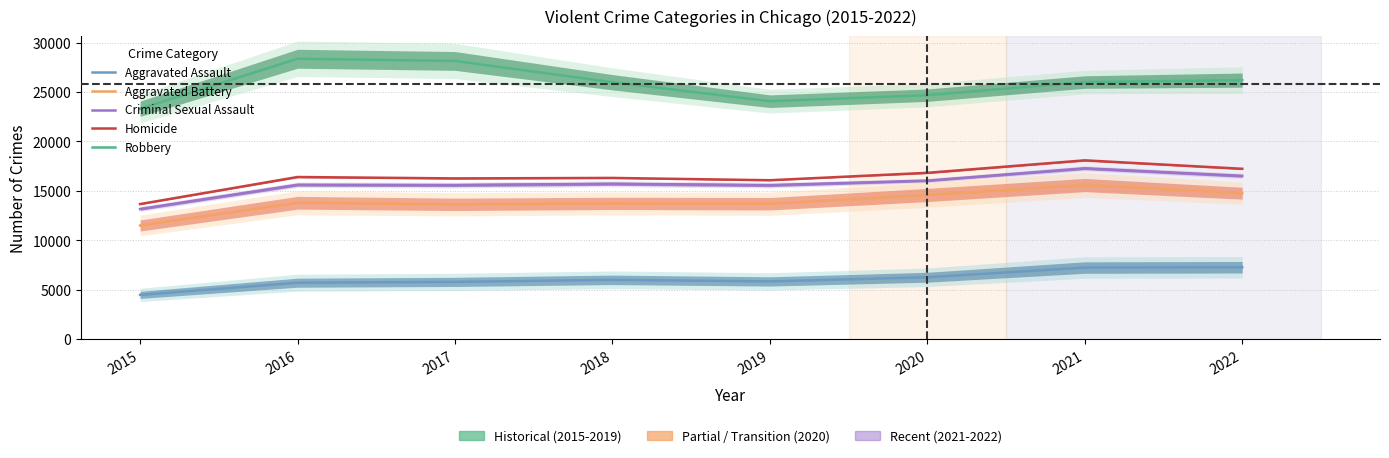

True or false: Robbery has a value of 34745 at 2020.

False